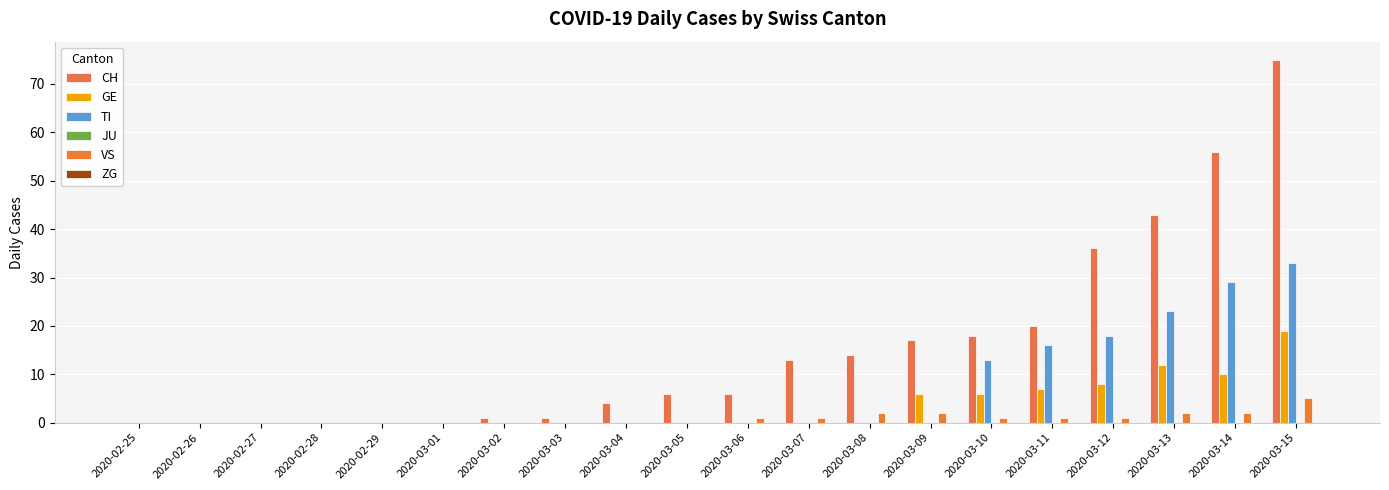

At which category does the chart reach its minimum across all series?

2020-02-25